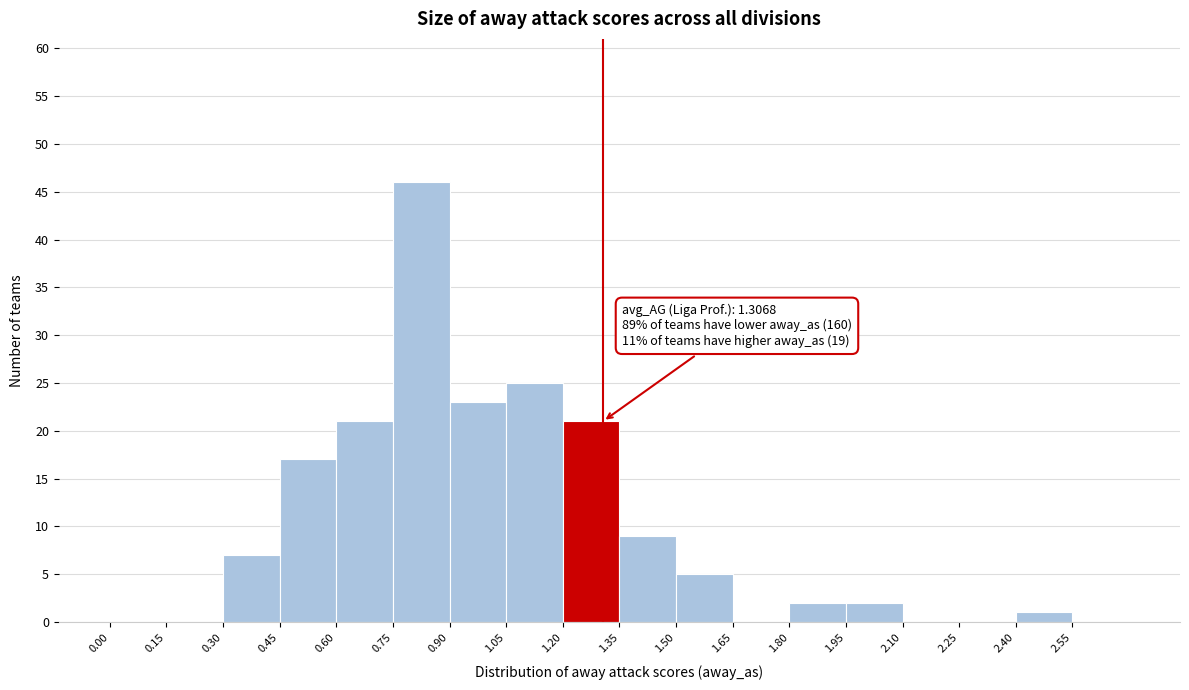

Which range on the x-axis has the tallest bar?

0.75 to 0.90